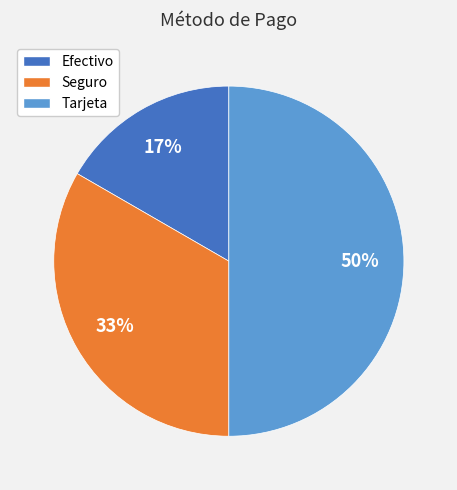

Count the number of slices in the pie.

3